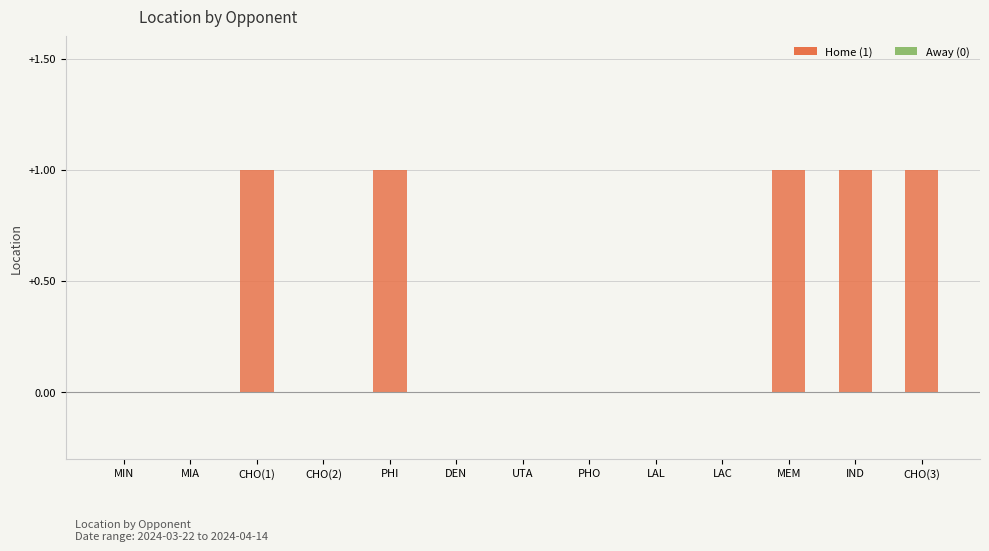

The chart shows a value of 1 at UTA. True or false?

False